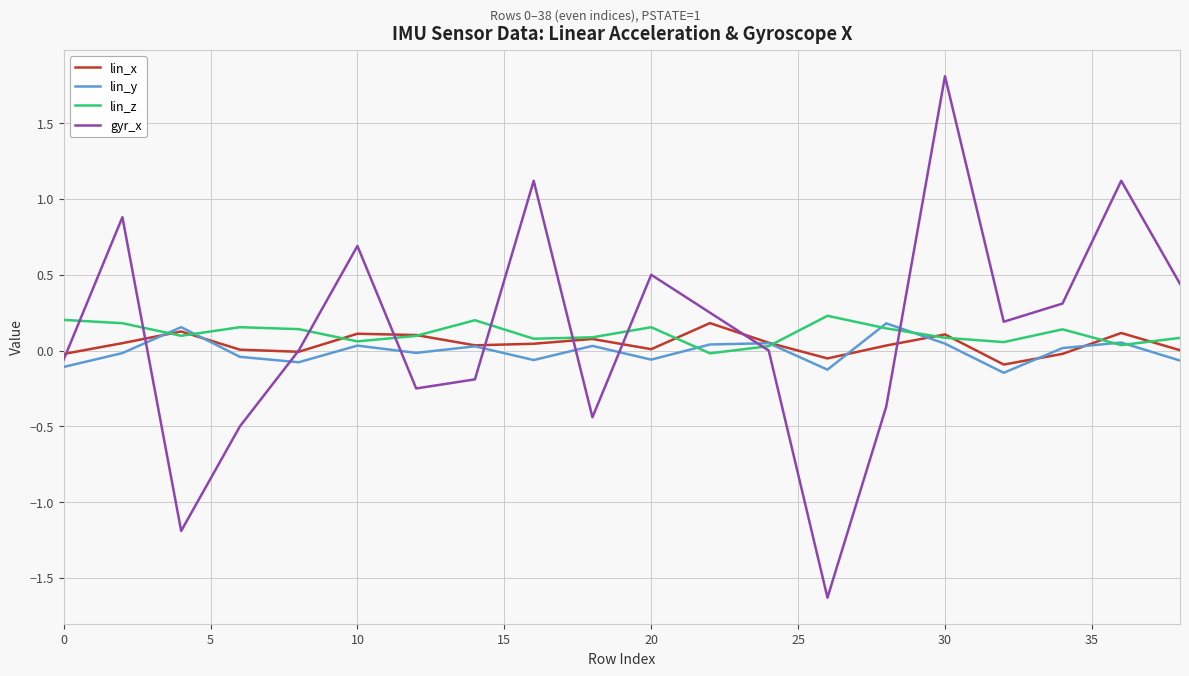

What is the minimum value shown in the chart?

-1.6